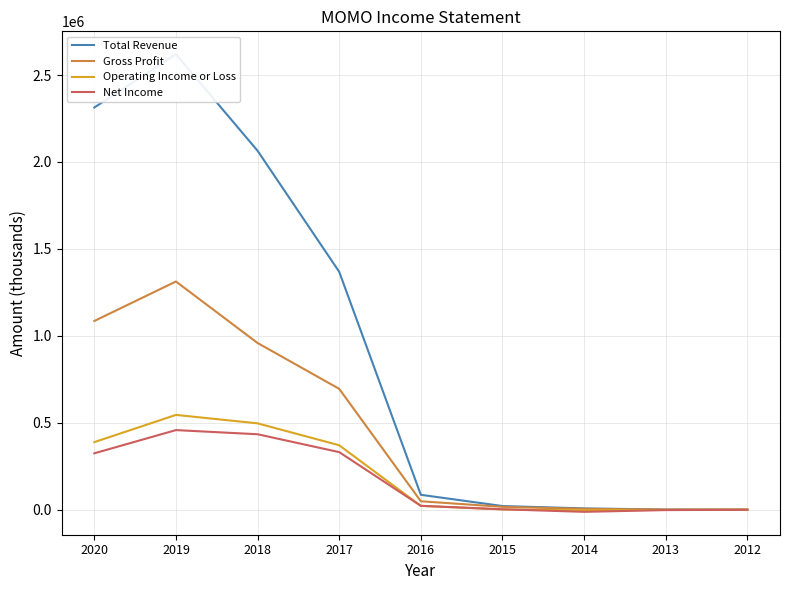

What is the maximum value for Total Revenue?

2620000